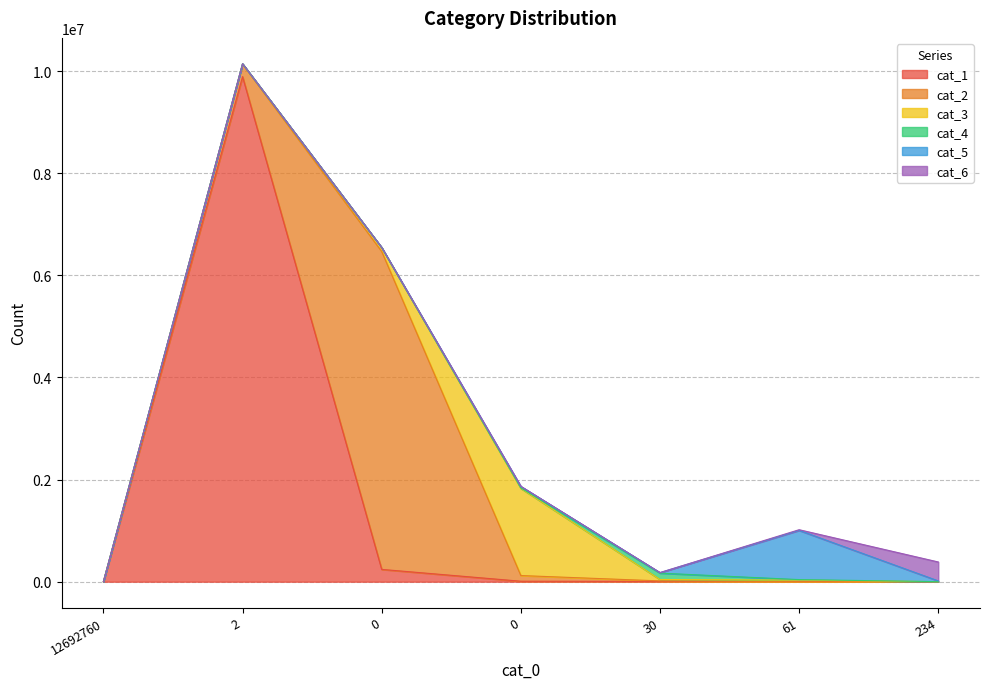

Rank the categories by cat_2 value from lowest to highest.

12692760, 234, 61, 30, 0, 2, 0